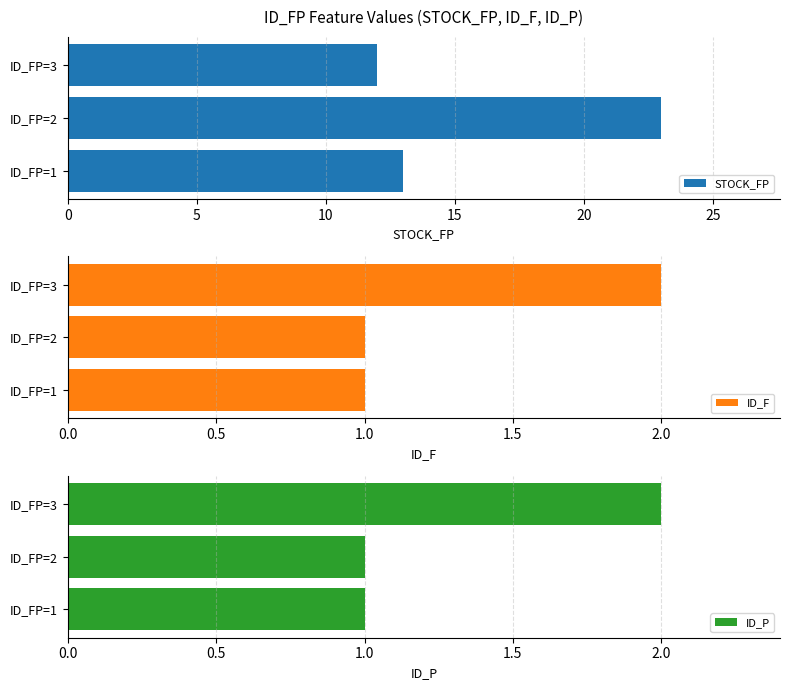

What is the sum of the STOCK_FP values at ID_FP=3 and ID_FP=1?

25